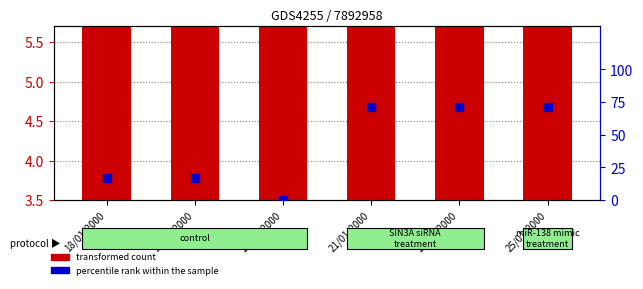

Between 18/01/2000 and 24/01/2000, which is larger?

24/01/2000